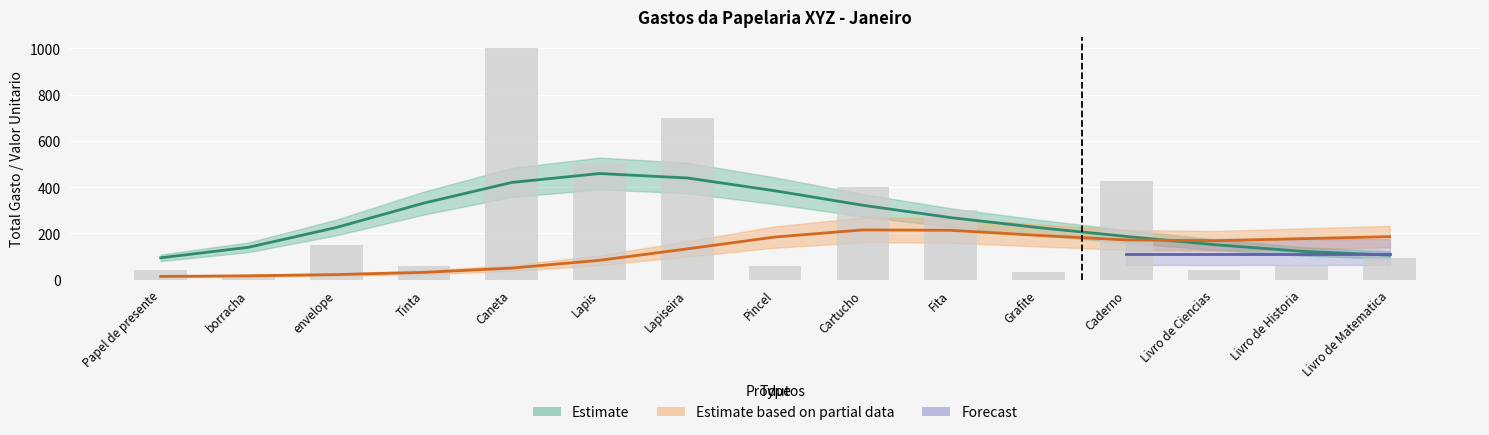

What is the sum of the values at Fita and borracha?

311.0